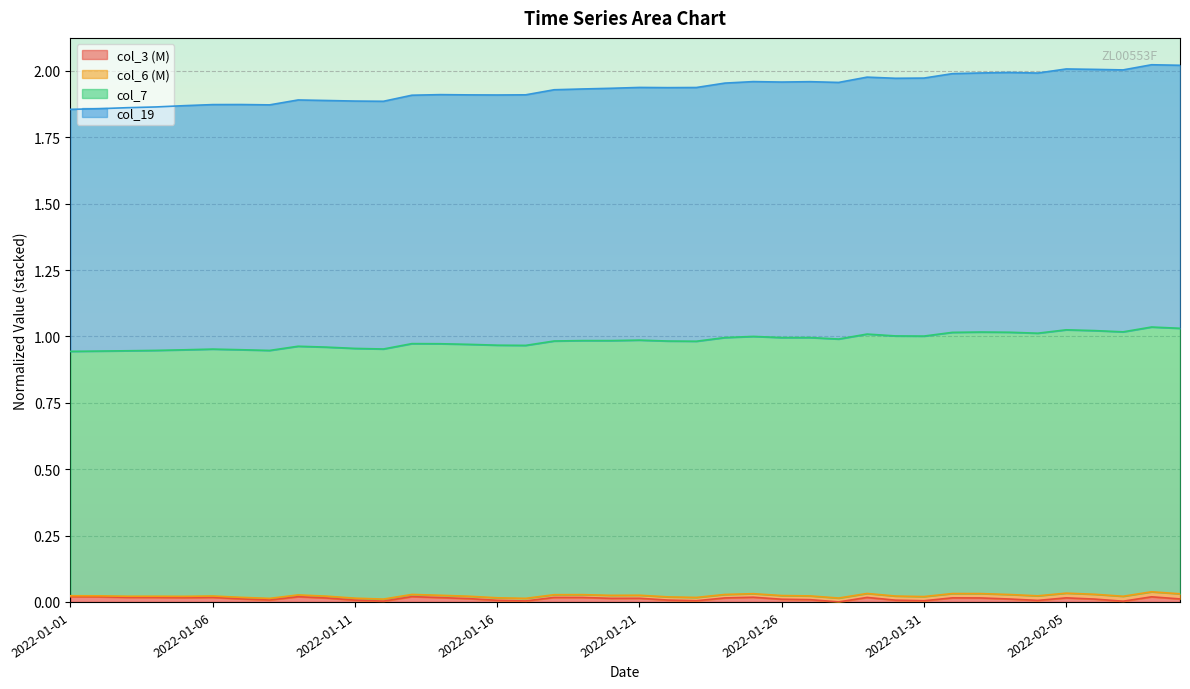

Does the chart display data point markers on the line(s)?

No